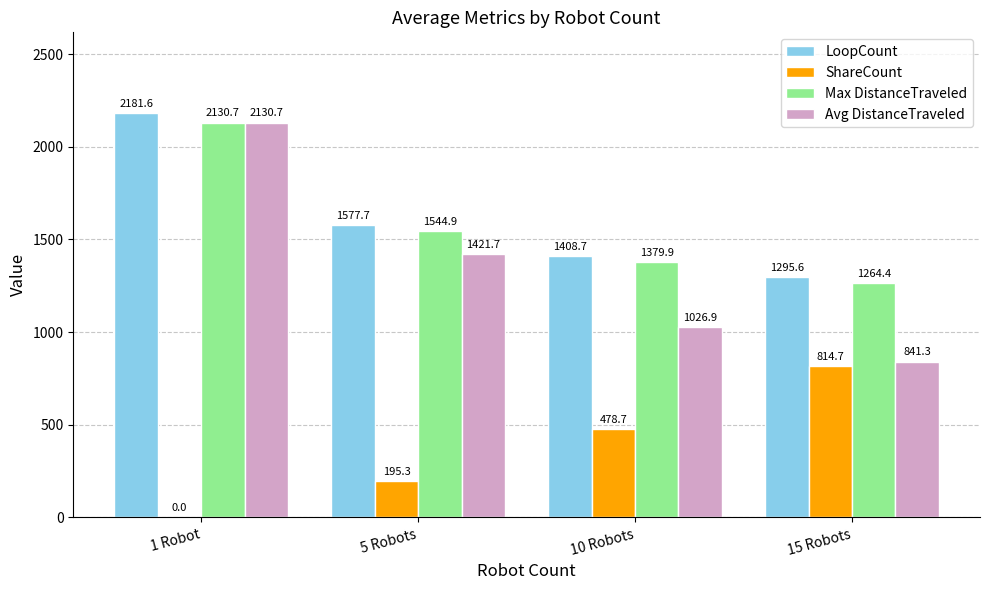

At which category is the sum across all series the highest?

1 Robot